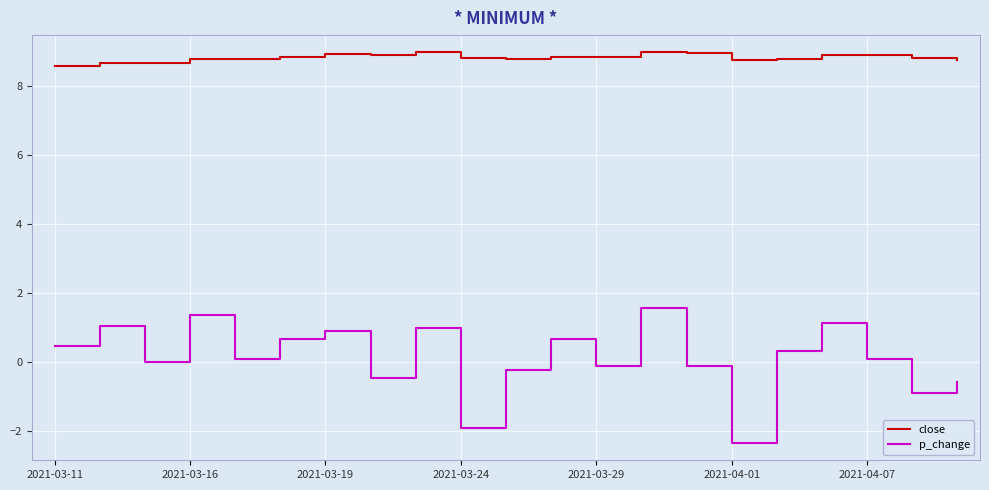

What is the lowest value of the close series?

8.6